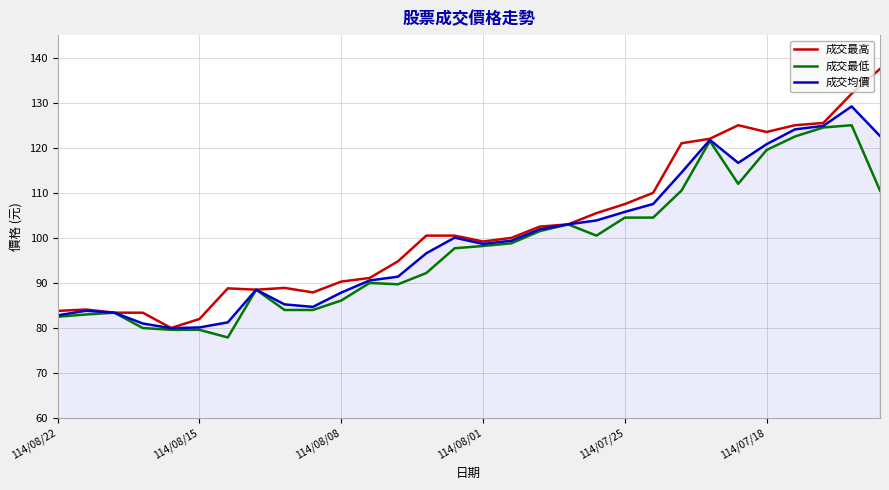

What is the highest value of the 成交最低 series?

125.0